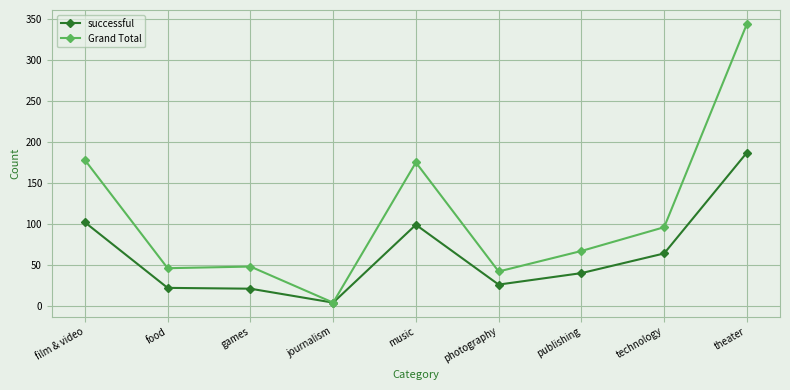

Rank the series at theater from lowest to highest value.

successful, Grand Total